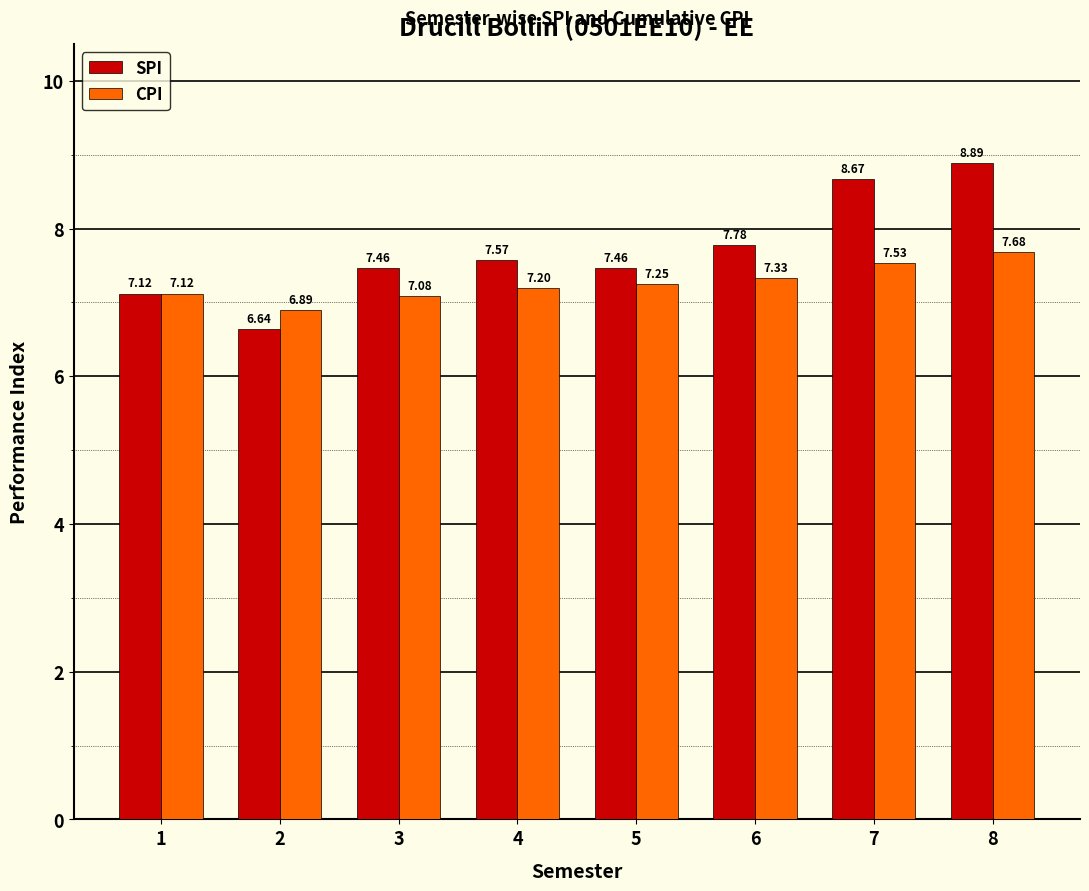

Which series changed the most between 6 and 7?

SPI